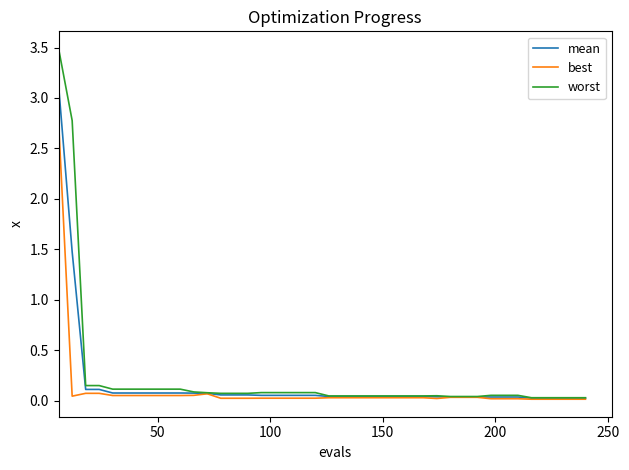

Which series has the widest spread of values?

worst